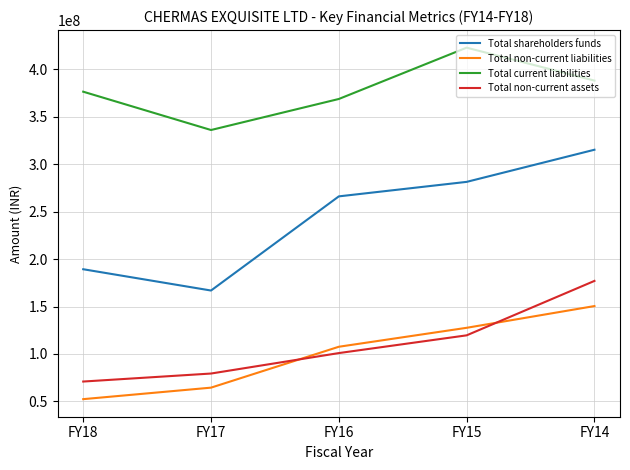

What is the sum of the Total non-current liabilities values at FY18 and FY16?

159968251